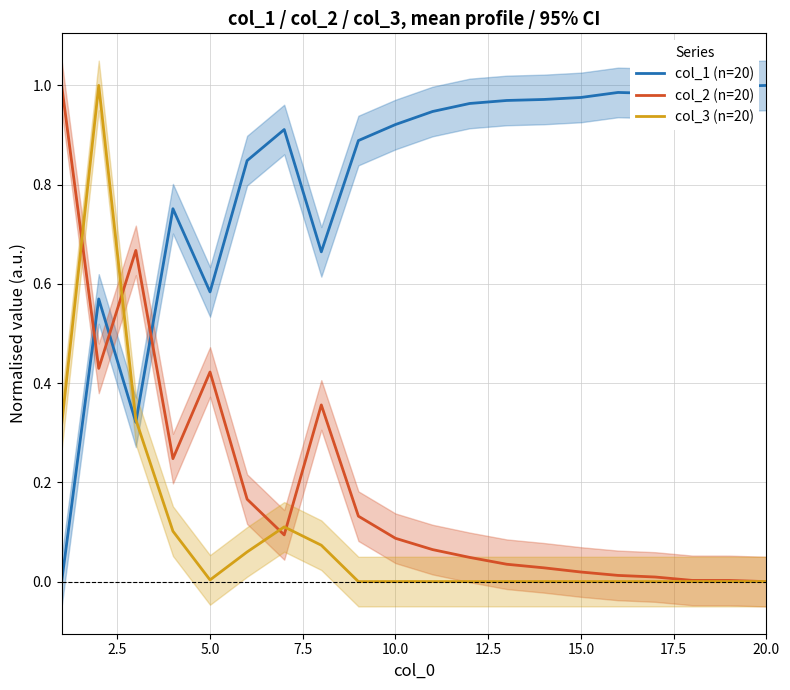

True or false: col_2 (n=20) and col_1 (n=20) cross at least once.

True